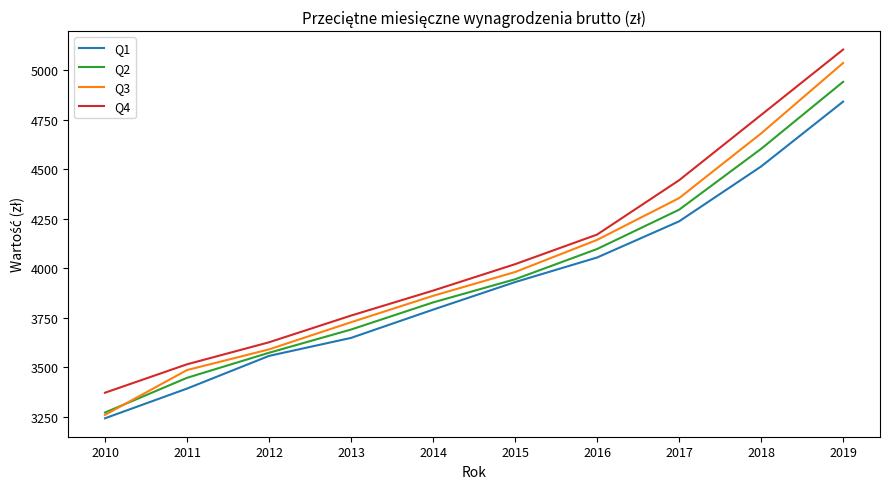

At which label is Q2 closest to 4106?

2016